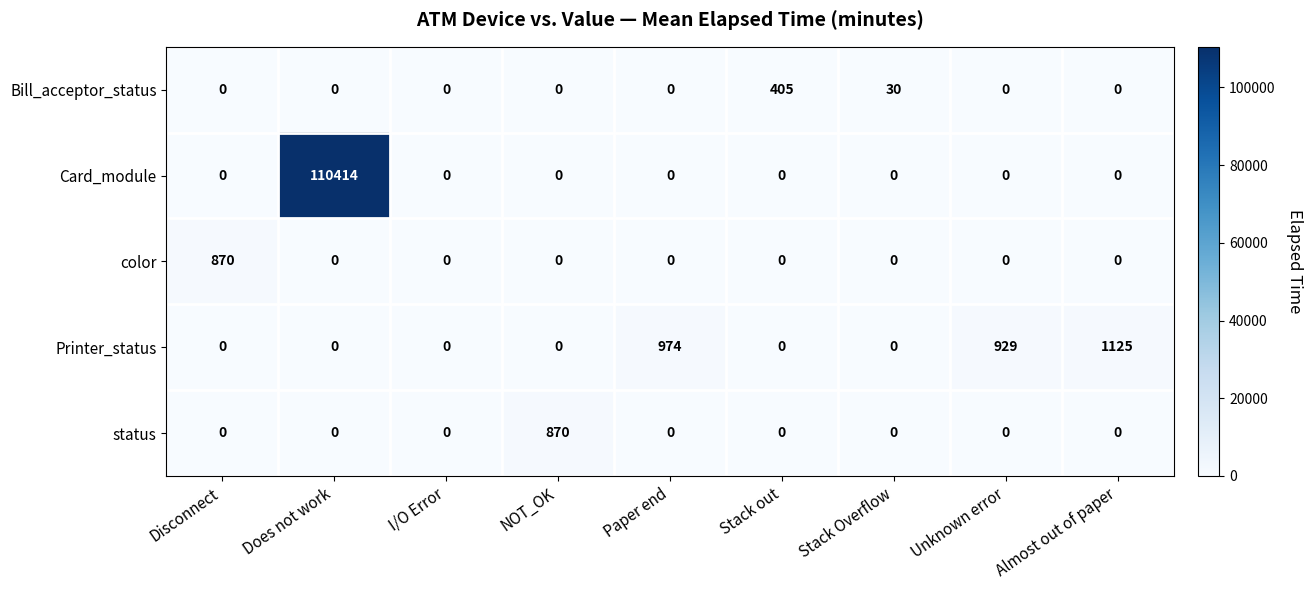

At which category is the sum across all series the highest?

Does not work